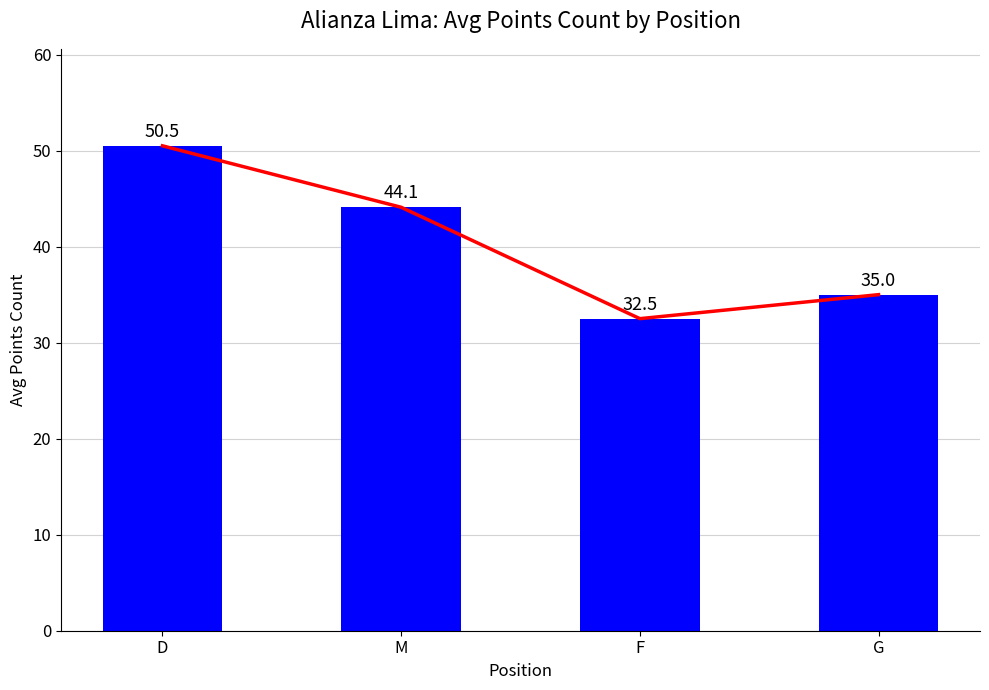

How many values are below 44?

2